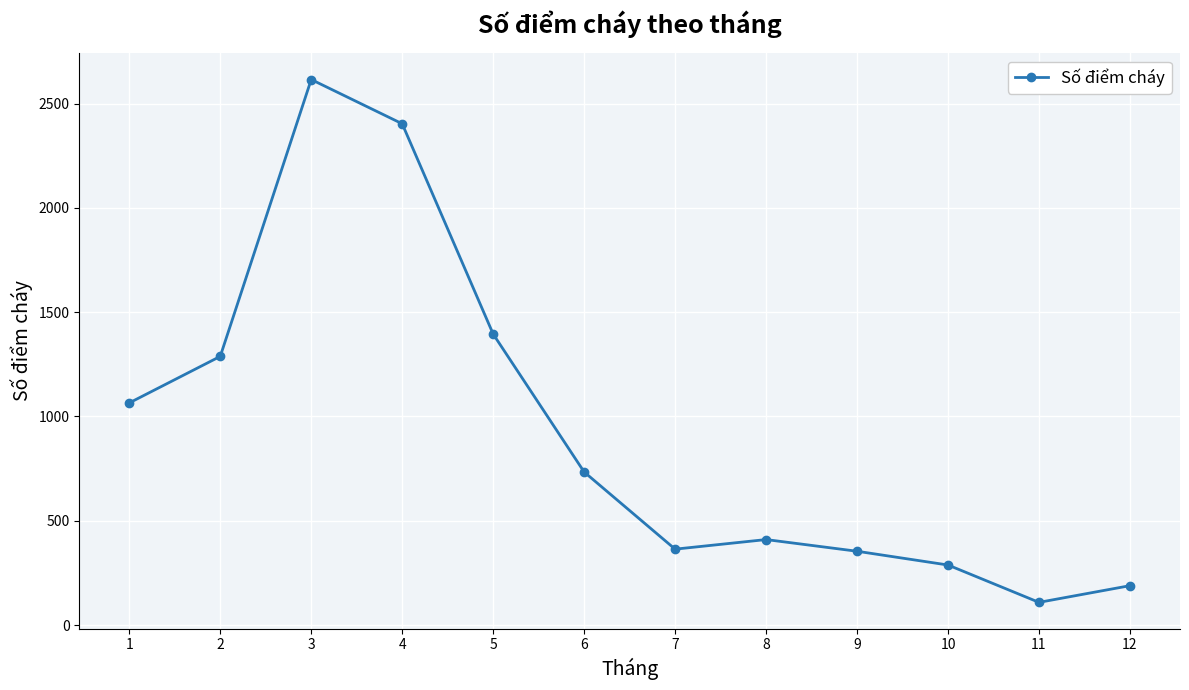

What is the approximate value at 9, to the nearest 50?

350